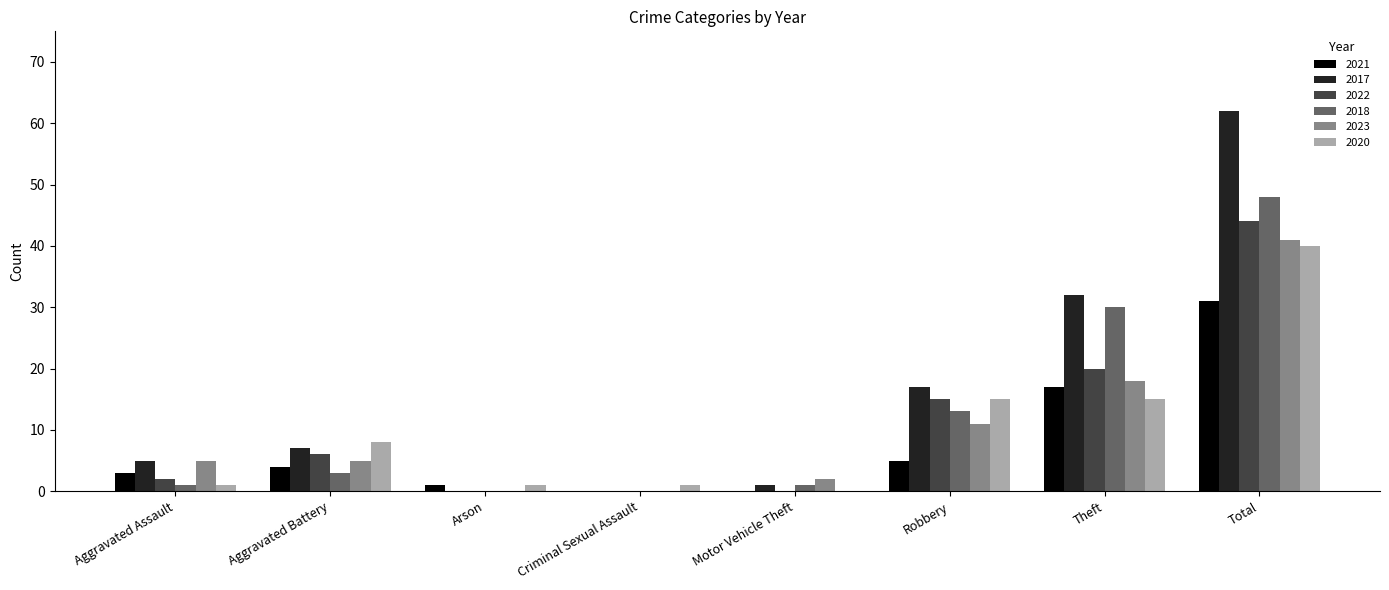

Which series changed the most between Theft and Total?

2017